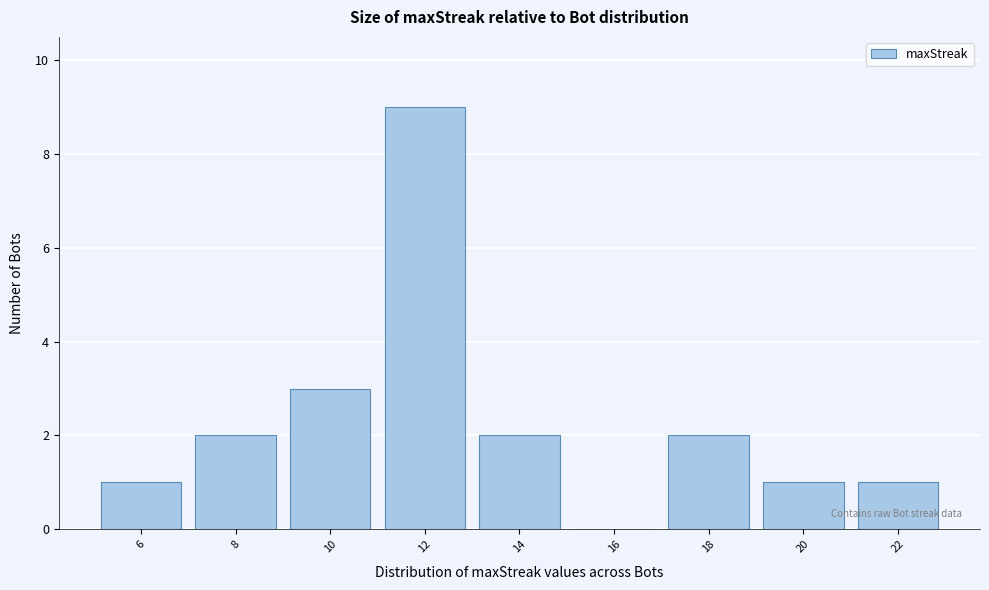

Reading right to left, extract all data points from this chart.

22=1	20=1	18=2	16=0	14=2	12=9	10=3	8=2	6=1